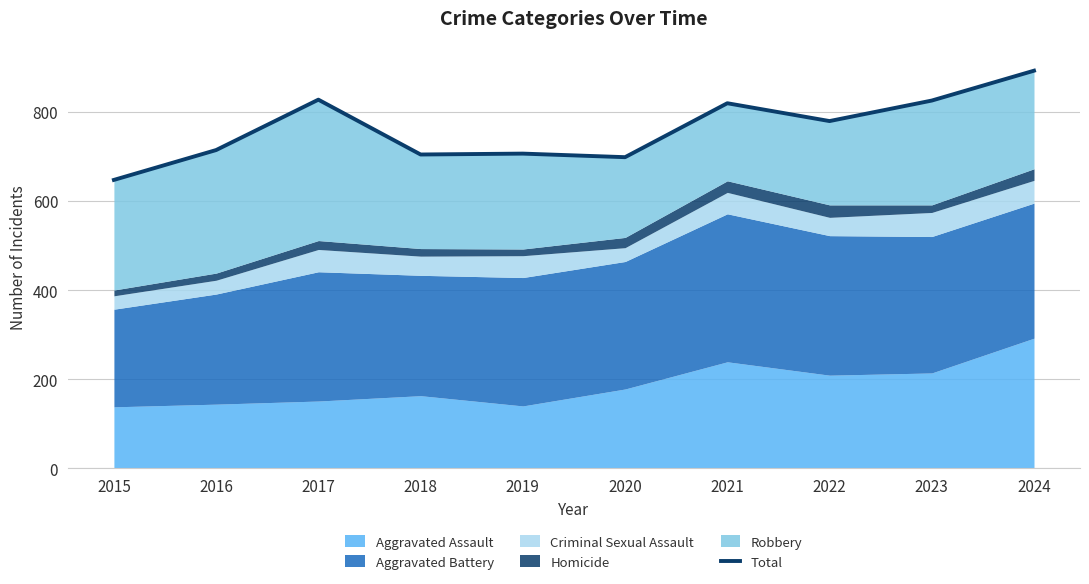

At which category does the data reach its first local peak?

2017